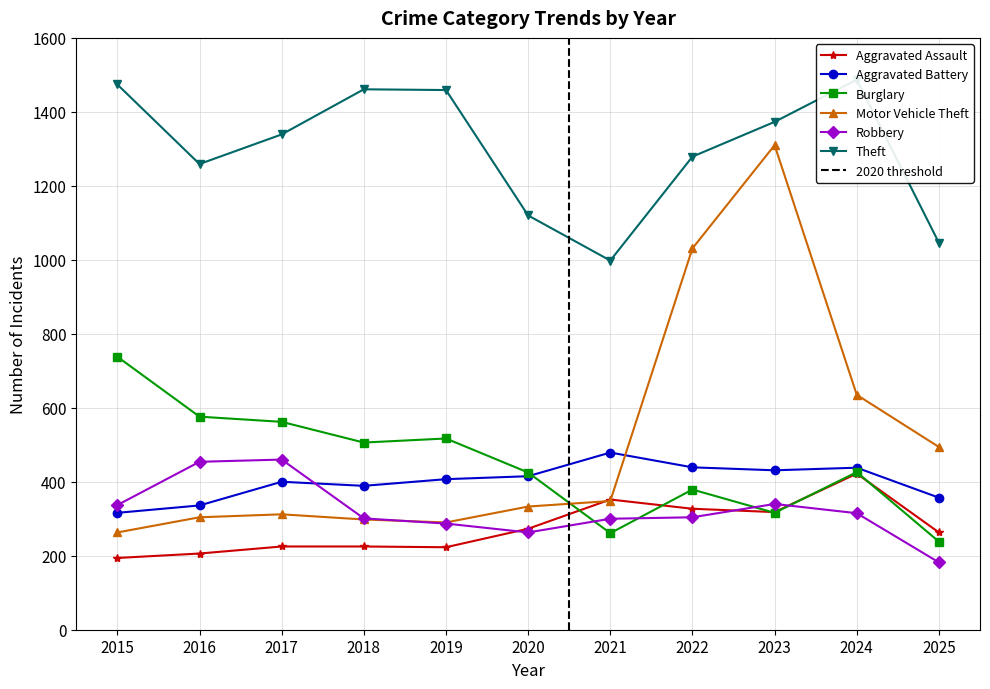

How many times do Motor Vehicle Theft and Burglary cross each other?

1